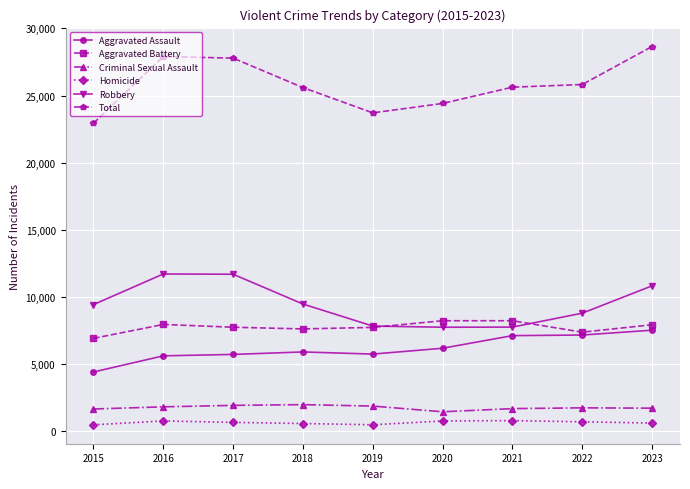

The value of Total at 2017 is 19162. True or false?

False